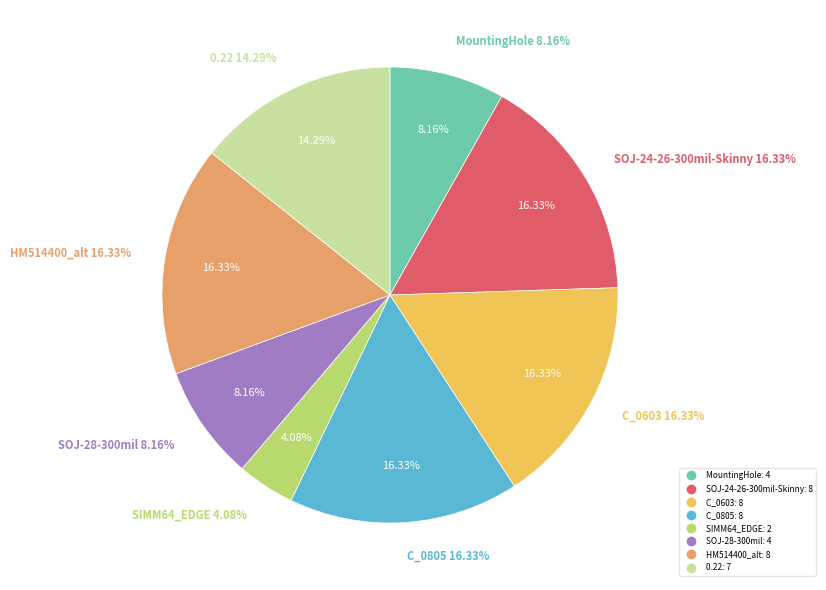

Is there any slice that represents more than half of the pie?

No